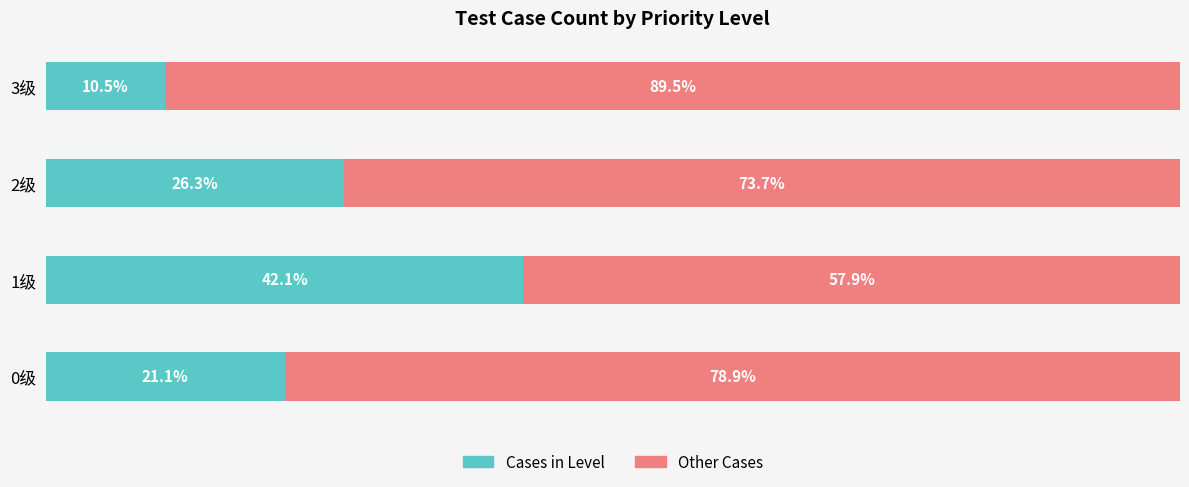

What is the total value across all series at 3级?

100.0